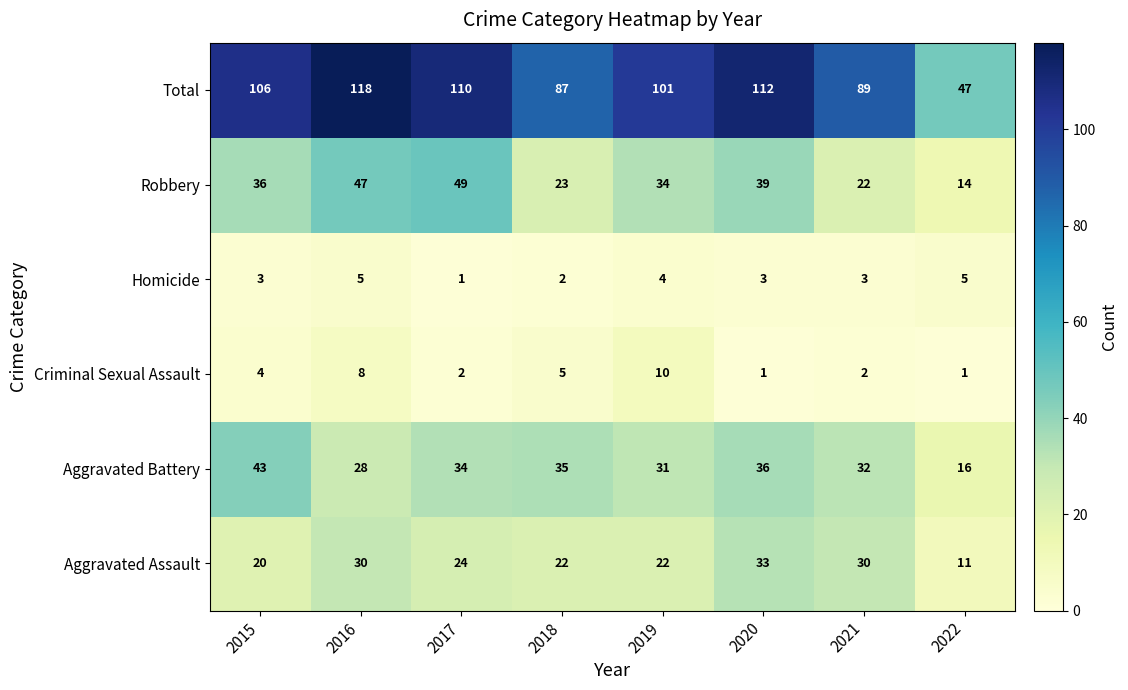

Between 2015 and 2019, which series saw the biggest shift?

Aggravated Battery